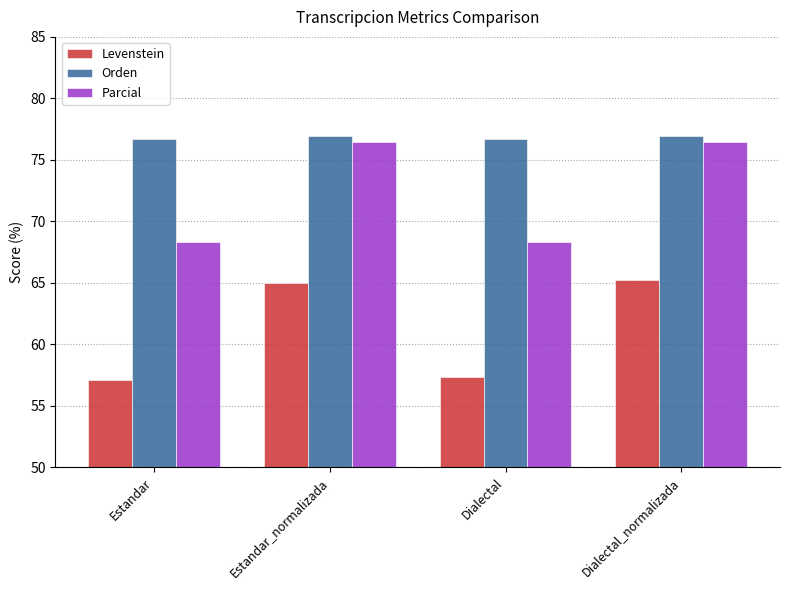

Which series has the largest total across all categories?

Orden